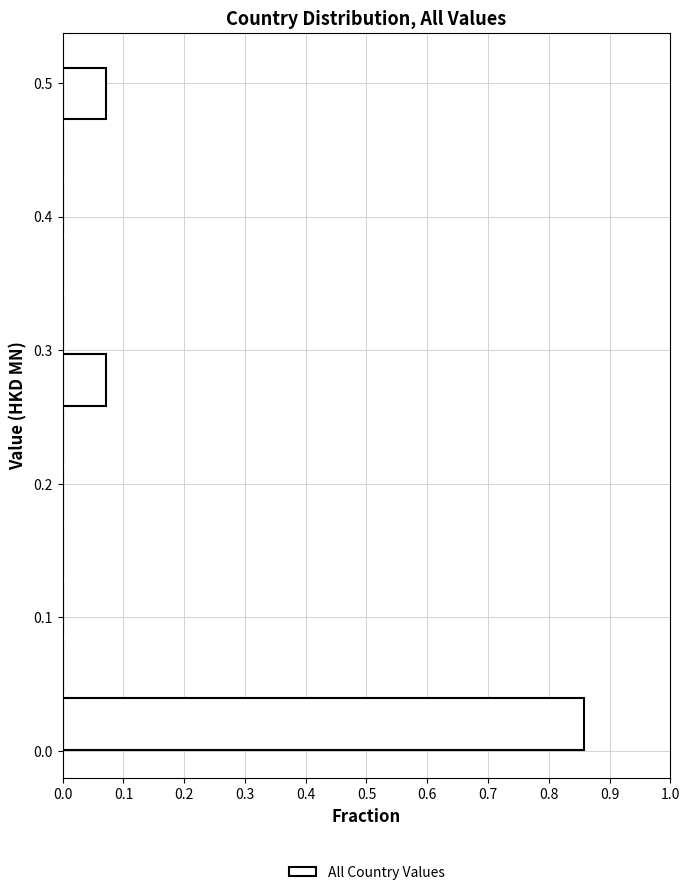

Reading bottom to top, list every bar in this chart as the range it spans on the y-axis followed by its length. Neither the bar edges nor the lengths are printed on the chart, so give them approximately, as read against the axes.

0.00 to 0.04: 0.86
0.04 to 0.09: 0
0.09 to 0.13: 0
0.13 to 0.17: 0
0.17 to 0.22: 0
0.22 to 0.26: 0
0.26 to 0.30: 0.07
0.30 to 0.34: 0
0.34 to 0.39: 0
0.39 to 0.43: 0
0.43 to 0.47: 0
0.47 to 0.52: 0.07